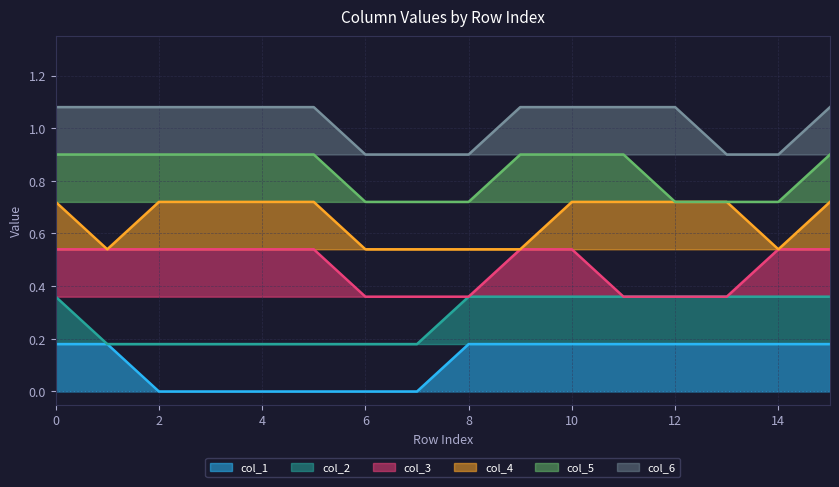

Is it true that col_3 equals 0.5 at 14?

True